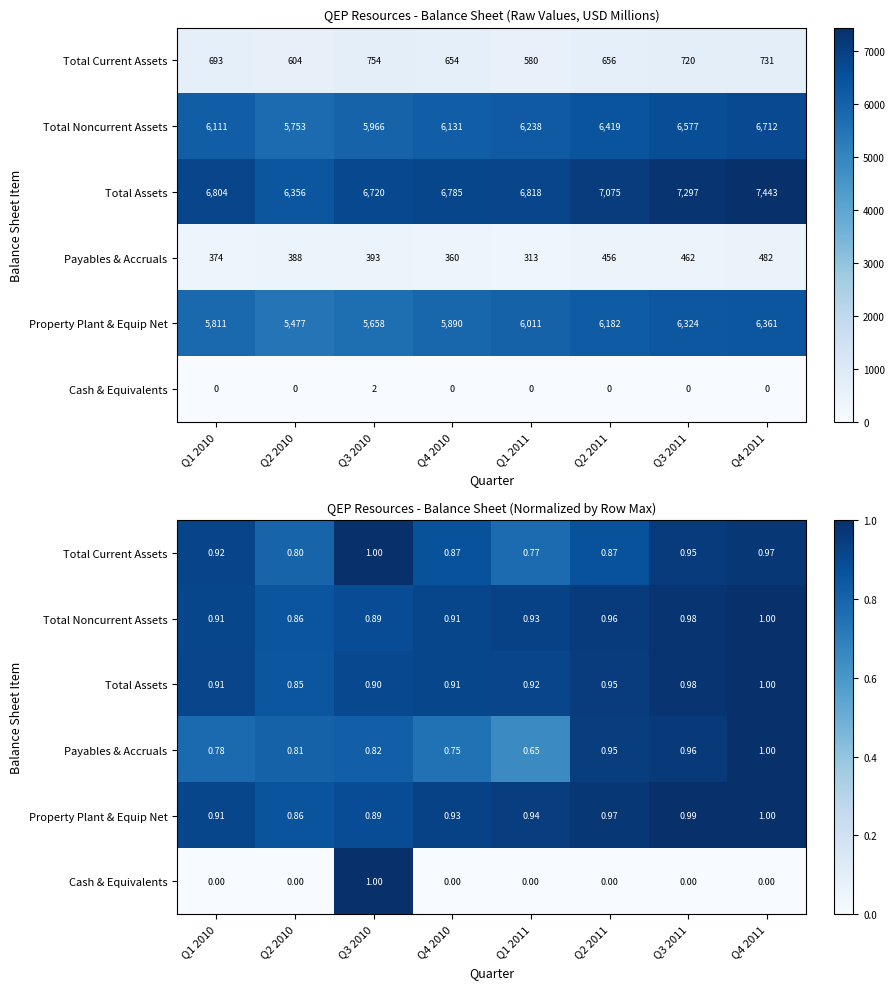

At which label does Total Assets reach its peak?

Q4 2011